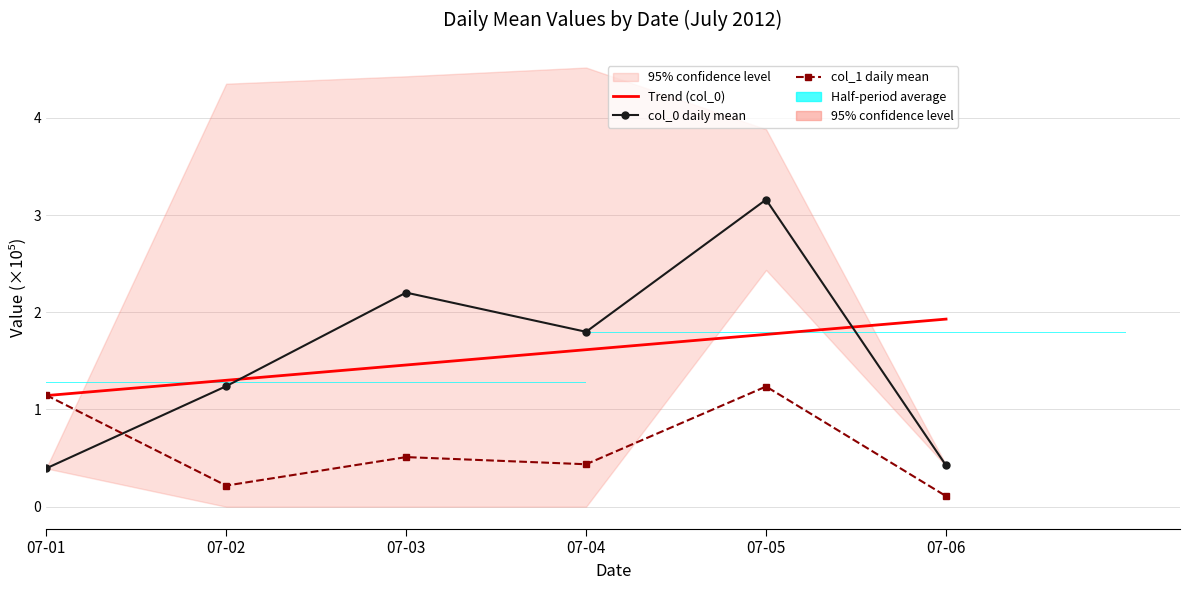

Is the value of col_0 daily mean at 07-06 greater than the value of col_1 daily mean at 07-06?

Yes